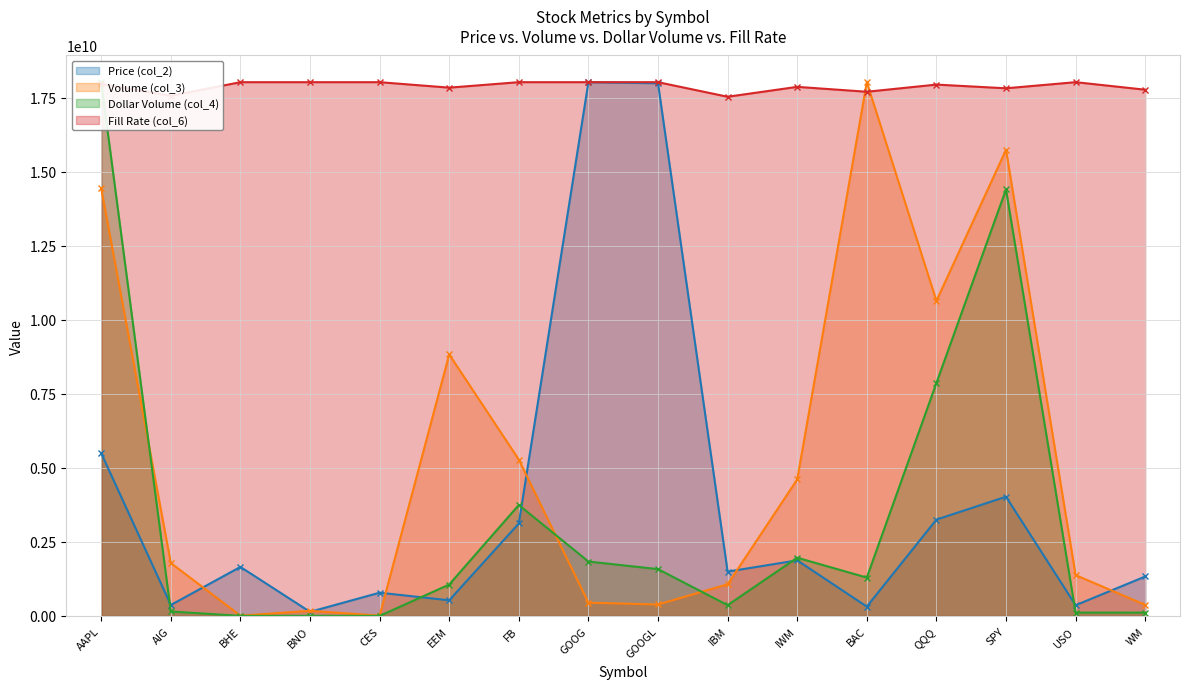

What is the sum of all Dollar Volume (col_4) values?

52523888054.0